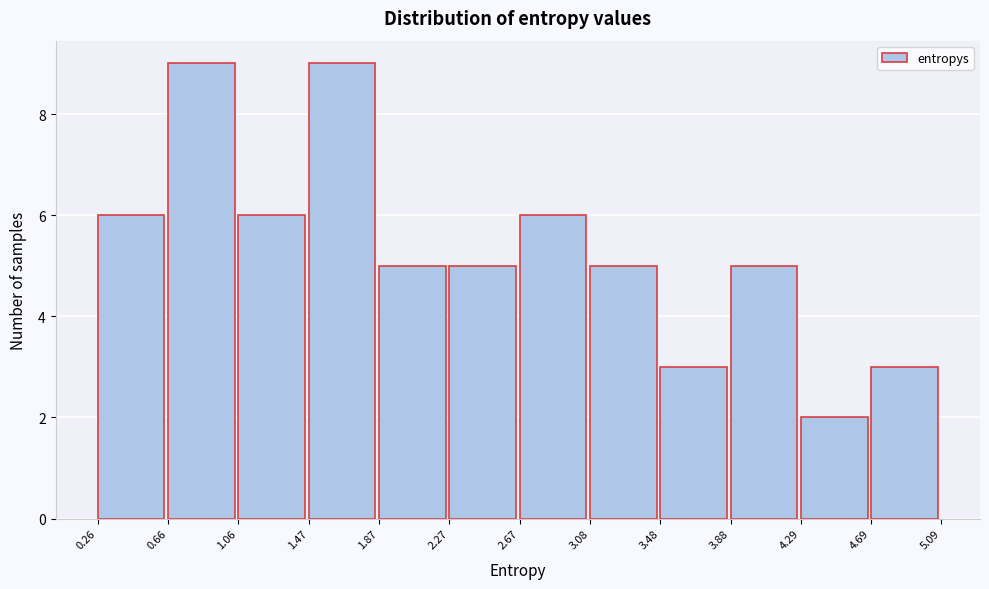

Reading left to right, transcribe this chart: for each bar, give the range it covers on the x-axis and its height. The values are not printed on the chart, so give them approximately, as read against the axis.

0.26 to 0.66: 6
0.66 to 1.06: 9
1.06 to 1.47: 6
1.47 to 1.87: 9
1.87 to 2.27: 5
2.27 to 2.67: 5
2.67 to 3.08: 6
3.08 to 3.48: 5
3.48 to 3.88: 3
3.88 to 4.29: 5
4.29 to 4.69: 2
4.69 to 5.09: 3